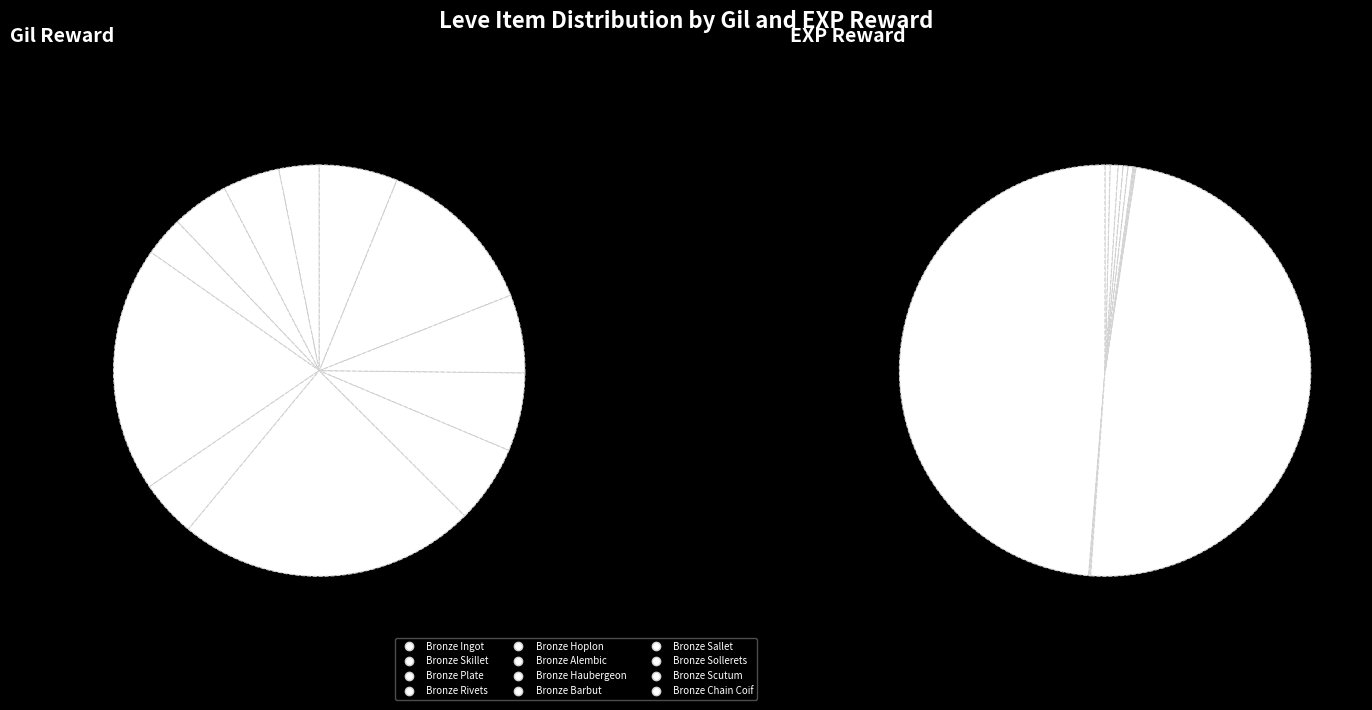

What is the total percentage of Bronze Sallet and Bronze Hoplon?

16.7%